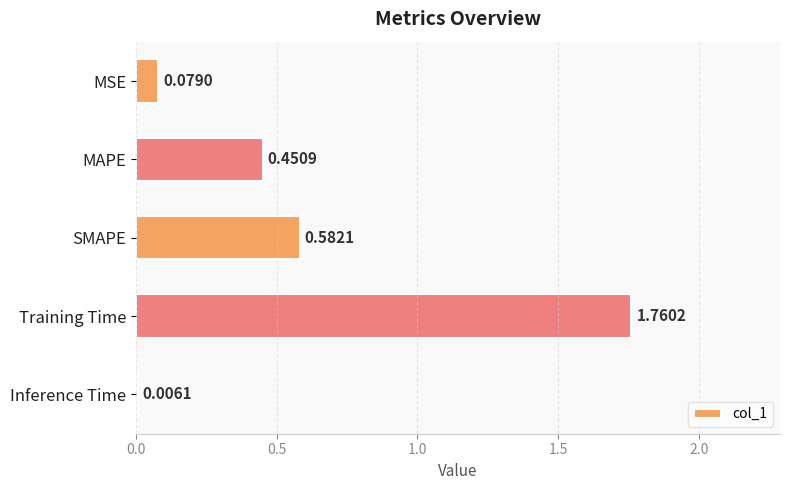

What is the sum of all values?

2.9